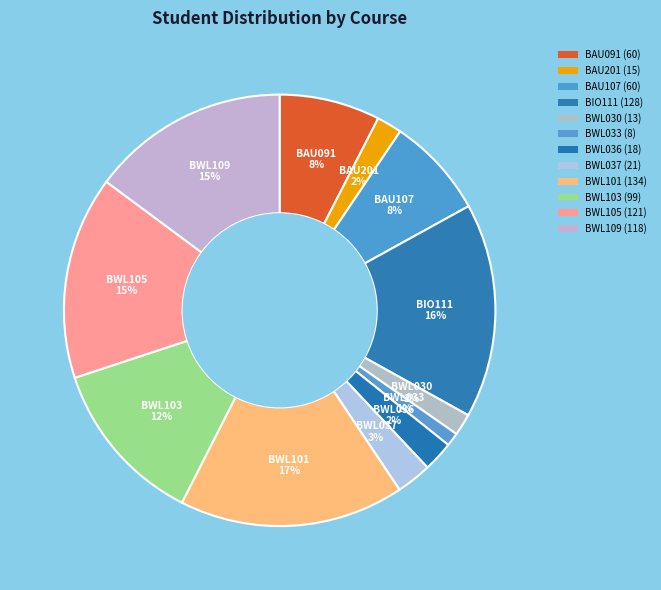

How many segments does this pie chart have?

12